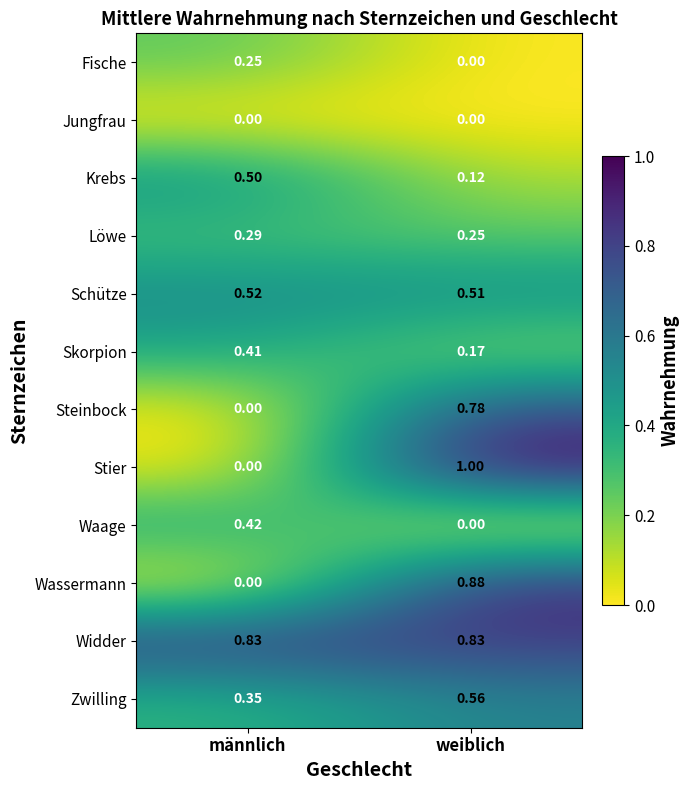

What is the total value across all series at weiblich?

5.1